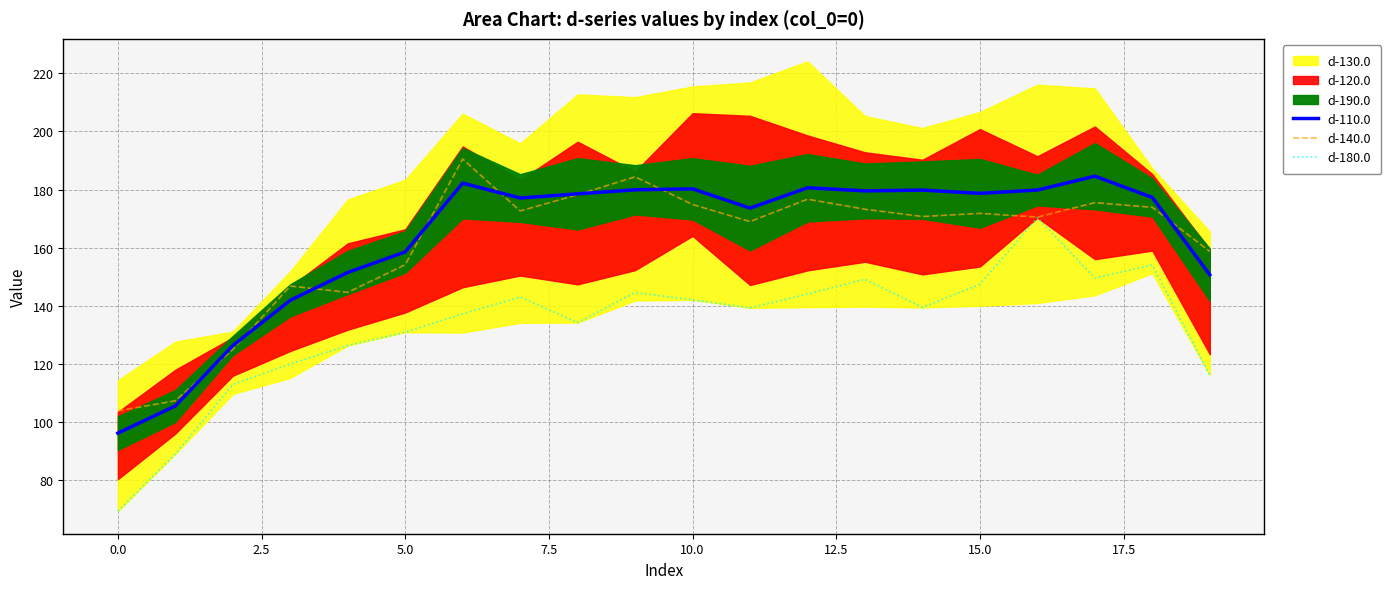

True or false: d-140.0 and d-180.0 cross at least once.

False